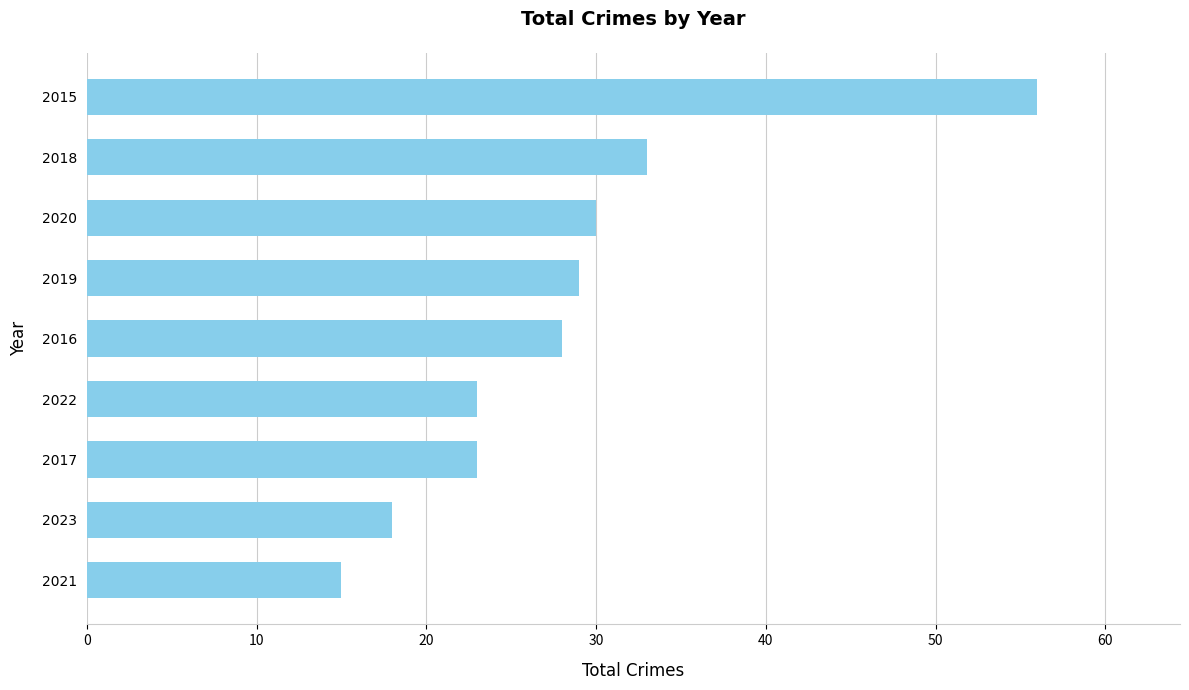

Is it true that the value at 2019 is 29?

True